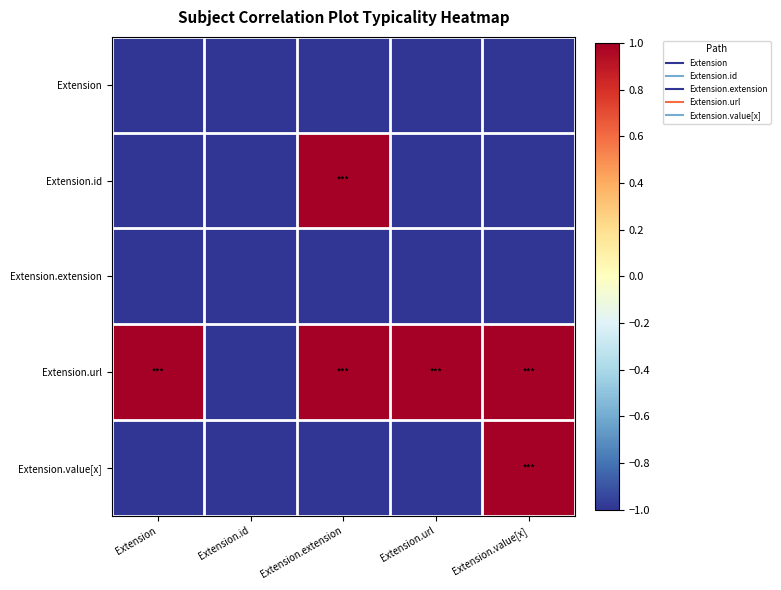

Reading left to right, transcribe all the data shown in this chart.

Extension: Extension=-1.0	Extension.id=-1.0	Extension.extension=-1.0	Extension.url=-1.0	Extension.value[x]=-1.0
Extension.id: Extension=-1.0	Extension.id=-1.0	Extension.extension=1.0	Extension.url=-1.0	Extension.value[x]=-1.0
Extension.extension: Extension=-1.0	Extension.id=-1.0	Extension.extension=-1.0	Extension.url=-1.0	Extension.value[x]=-1.0
Extension.url: Extension=1.0	Extension.id=-1.0	Extension.extension=1.0	Extension.url=1.0	Extension.value[x]=1.0
Extension.value[x]: Extension=-1.0	Extension.id=-1.0	Extension.extension=-1.0	Extension.url=-1.0	Extension.value[x]=1.0